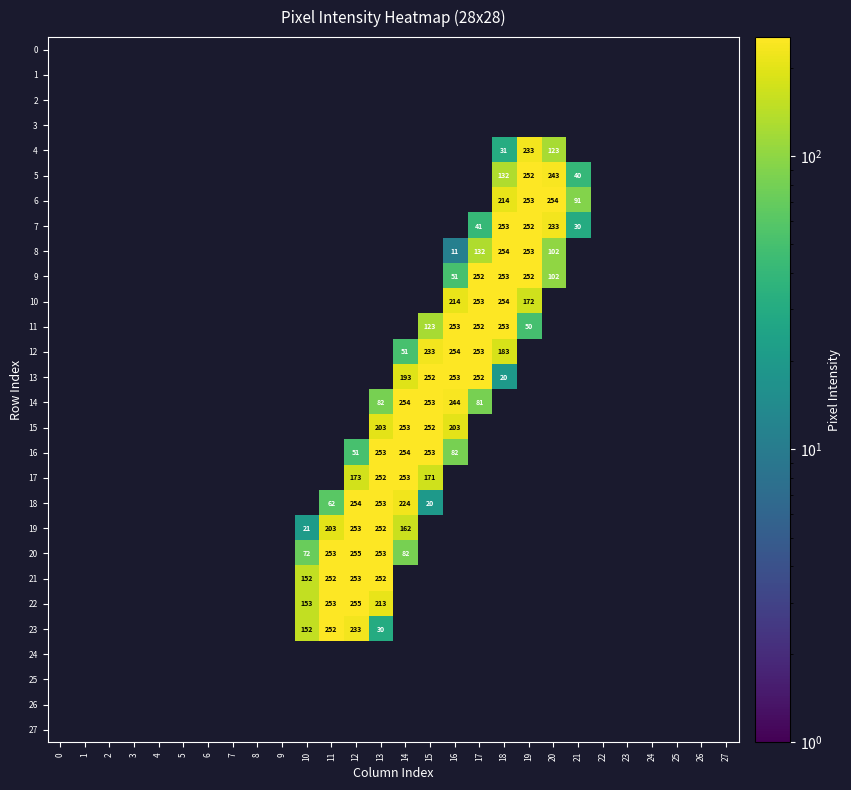

What is the greatest value displayed?

255